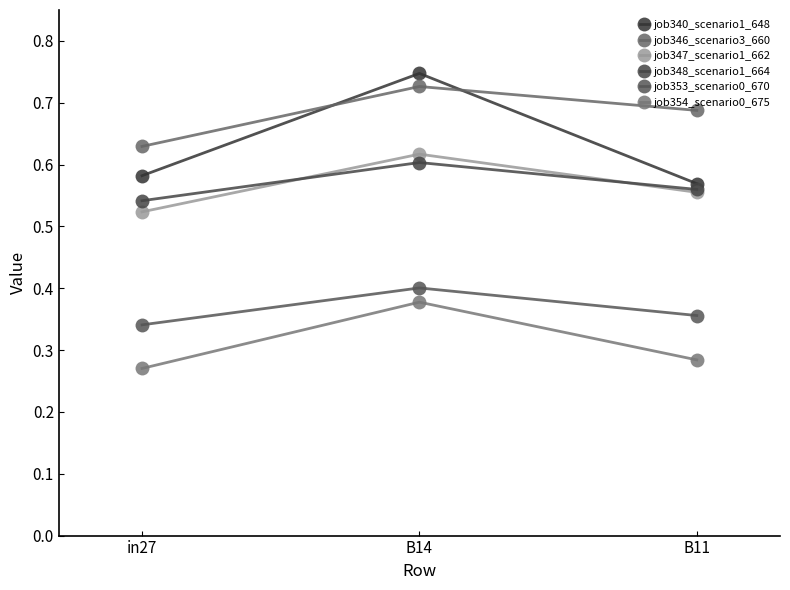

Which label corresponds to the smallest value in the chart?

in27